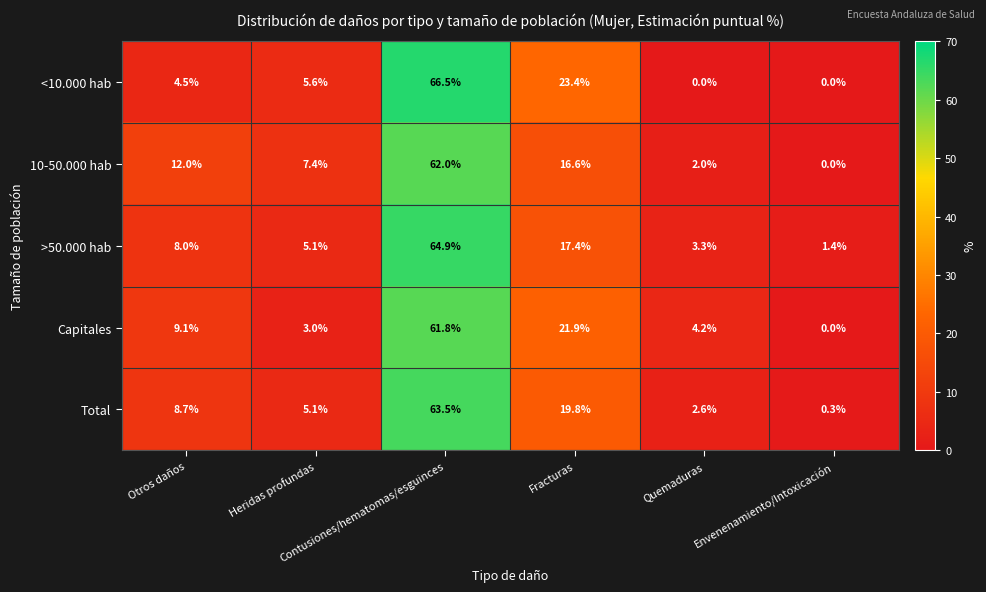

What is the difference between the maximum and minimum values in the 10-50.000 hab series?

62.0